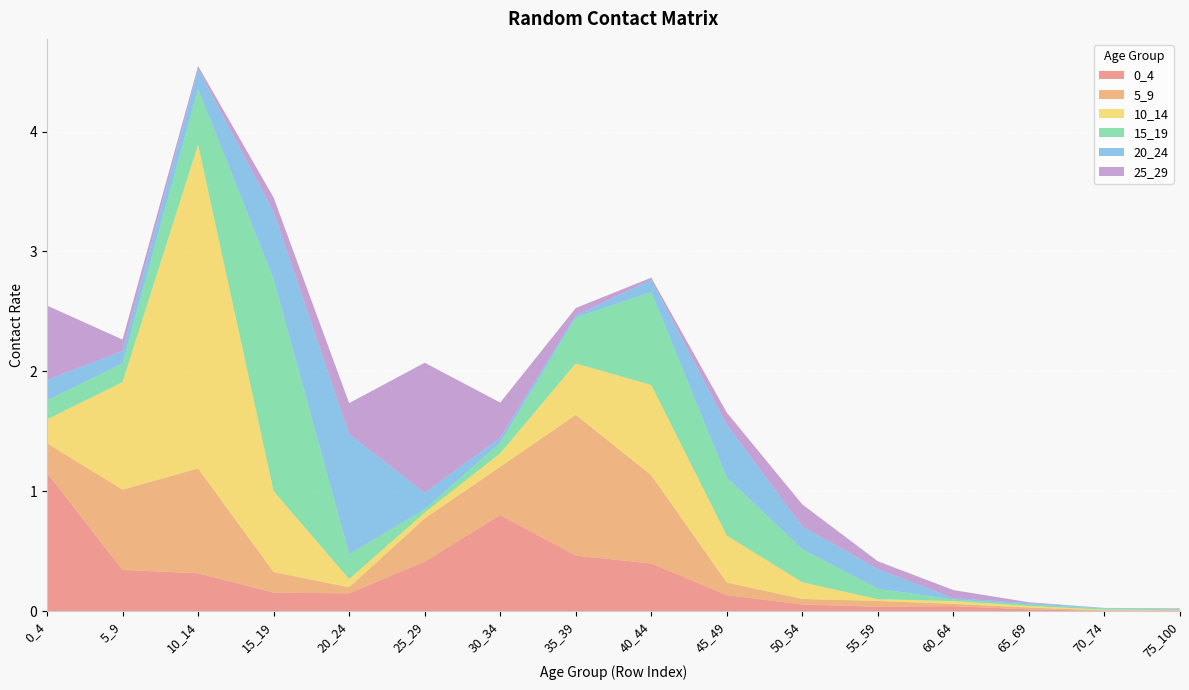

Reading left to right, list all the values displayed in this chart.

0_4: 0_4=1.2	5_9=0.3	10_14=0.3	15_19=0.2	20_24=0.1	25_29=0.4	30_34=0.8	35_39=0.5	40_44=0.4	45_49=0.1	50_54=0.1	55_59=0.0	60_64=0.0	65_69=0.0	70_74=0.0	75_100=0.0
5_9: 0_4=0.2	5_9=0.7	10_14=0.9	15_19=0.2	20_24=0.1	25_29=0.4	30_34=0.4	35_39=1.2	40_44=0.7	45_49=0.1	50_54=0.0	55_59=0.0	60_64=0.0	65_69=0.0	70_74=0.0	75_100=0.0
10_14: 0_4=0.2	5_9=0.9	10_14=2.7	15_19=0.7	20_24=0.1	25_29=0.0	30_34=0.1	35_39=0.4	40_44=0.8	45_49=0.4	50_54=0.1	55_59=0.0	60_64=0.0	65_69=0.0	70_74=0.0	75_100=0.0
15_19: 0_4=0.2	5_9=0.2	10_14=0.5	15_19=1.8	20_24=0.2	25_29=0.0	30_34=0.1	35_39=0.4	40_44=0.8	45_49=0.5	50_54=0.3	55_59=0.1	60_64=0.0	65_69=0.0	70_74=0.0	75_100=0.0
20_24: 0_4=0.2	5_9=0.1	10_14=0.2	15_19=0.6	20_24=1.0	25_29=0.1	30_34=0.0	35_39=0.0	40_44=0.1	45_49=0.4	50_54=0.2	55_59=0.2	60_64=0.0	65_69=0.0	70_74=0.0	75_100=0.0
25_29: 0_4=0.6	5_9=0.1	10_14=0.0	15_19=0.1	20_24=0.3	25_29=1.1	30_34=0.3	35_39=0.1	40_44=0.0	45_49=0.1	50_54=0.2	55_59=0.1	60_64=0.1	65_69=0.0	70_74=0.0	75_100=0.0